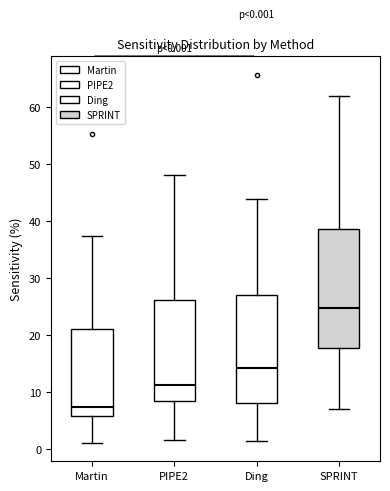

Which box has the highest median line?

SPRINT